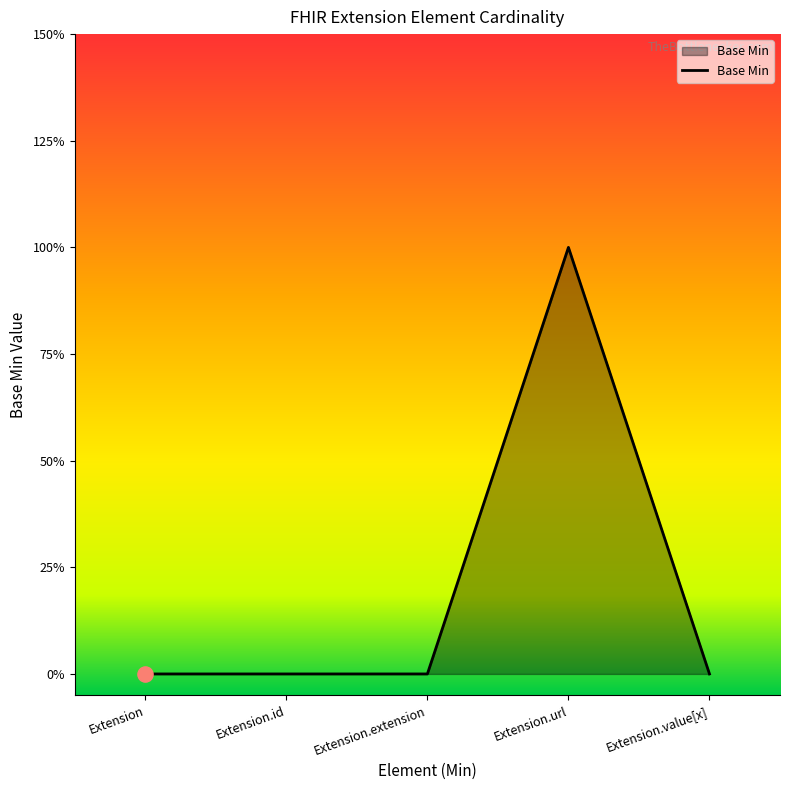

Is this an area chart (filled region under the line)?

Yes